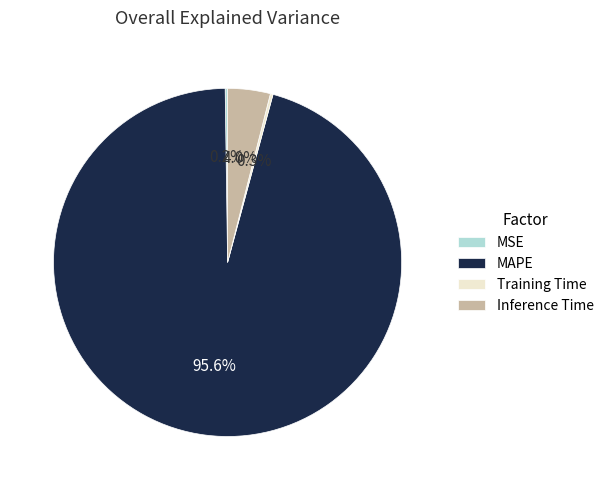

What percentage is NOT represented by Inference Time?

96.0%